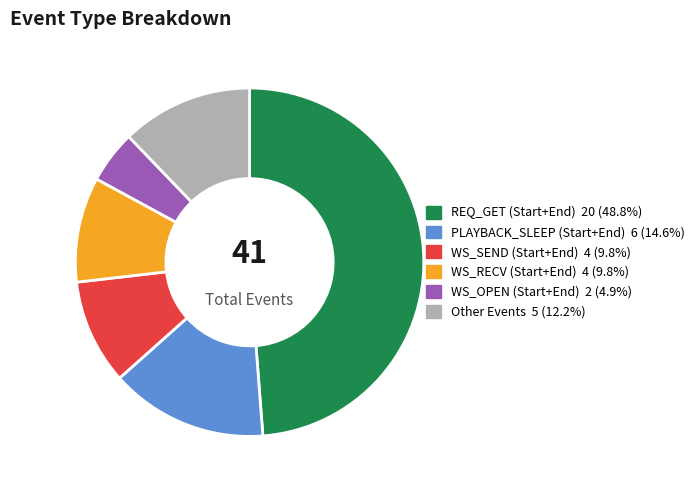

Is there any slice that represents more than half of the pie?

No